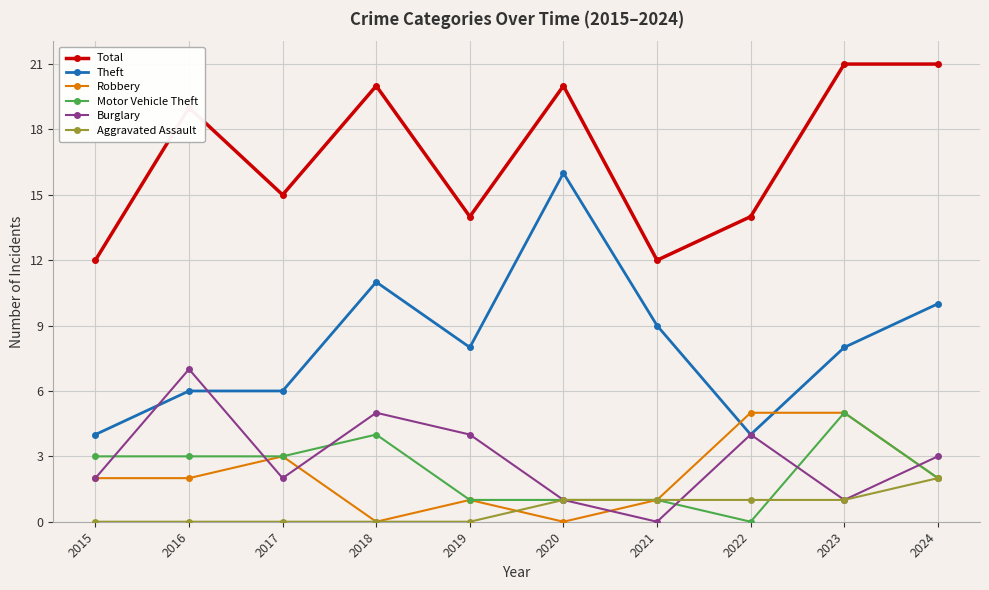

Count the number of data series in this chart.

6